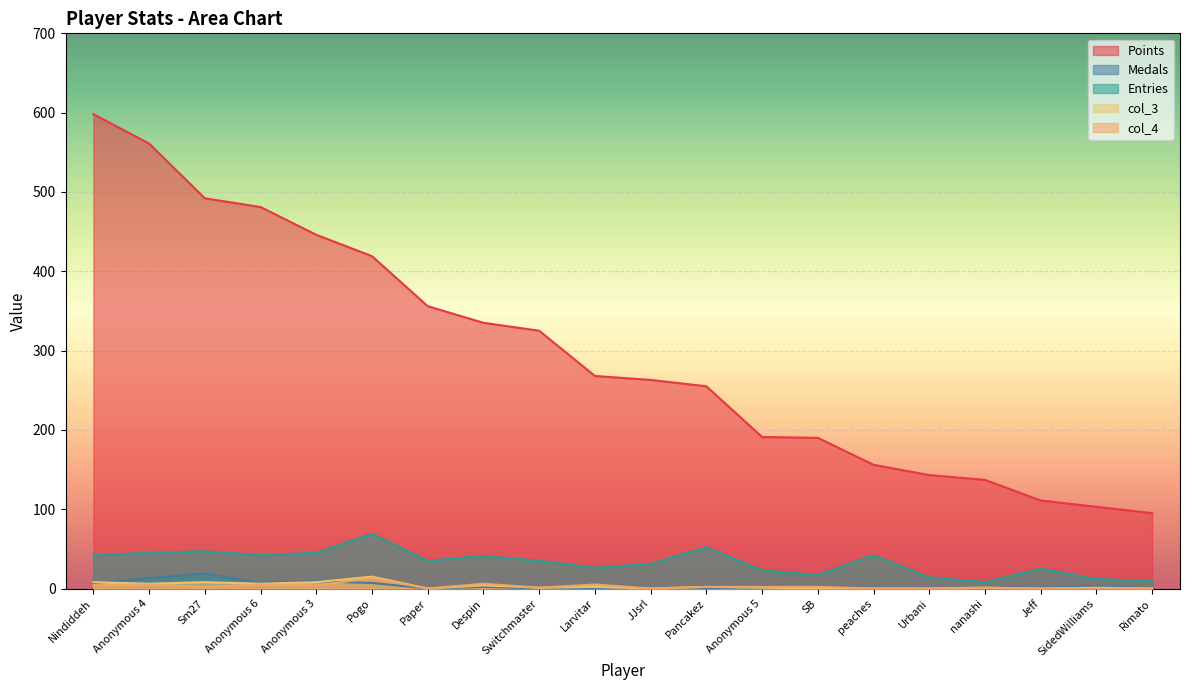

What is the sum of the col_3 values at Switchmaster and Sm27?

9